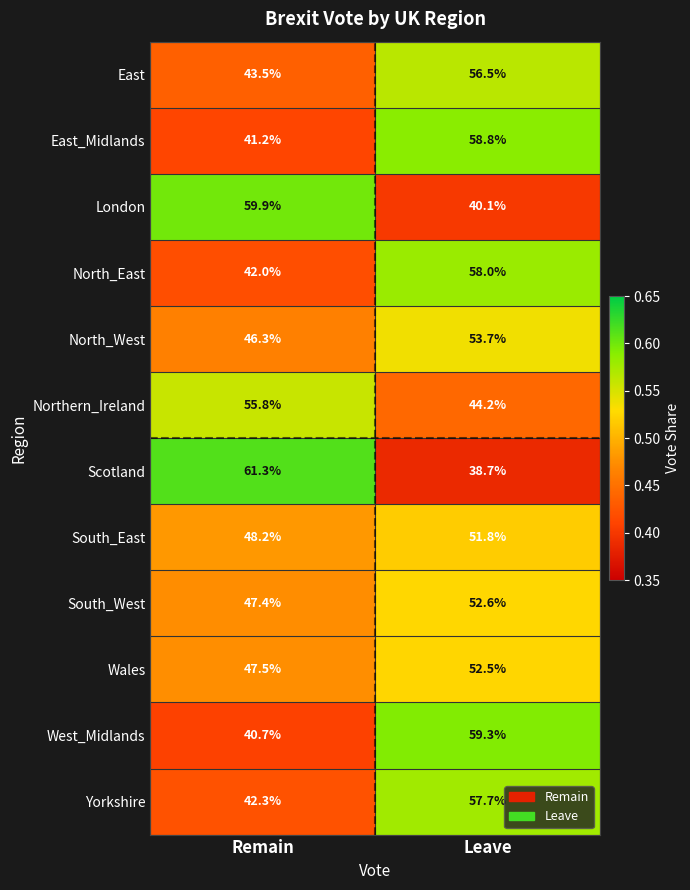

Which label corresponds to the smallest value in the chart?

Leave